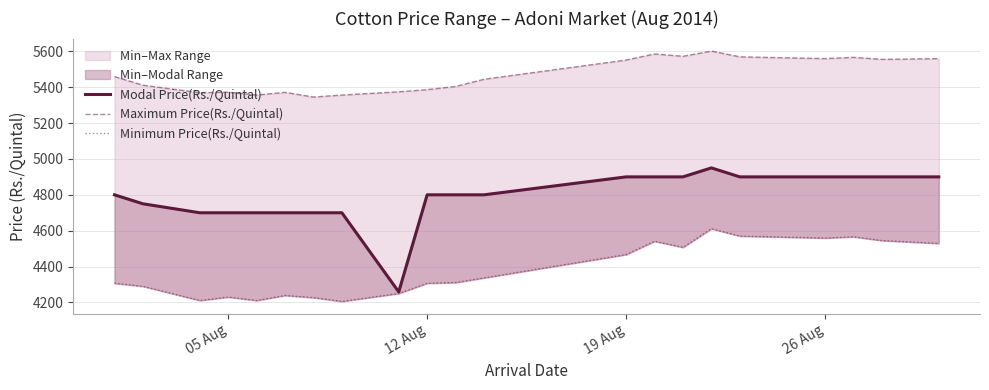

What position from the right is 05 Aug?

21